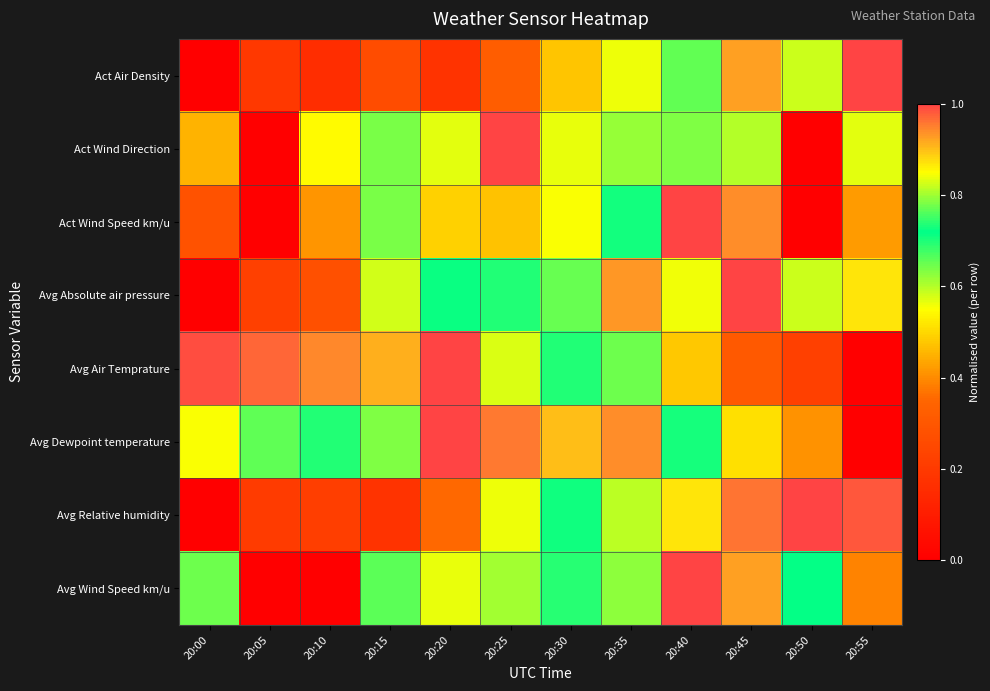

Which series has the largest range (max minus min)?

Act Air Density